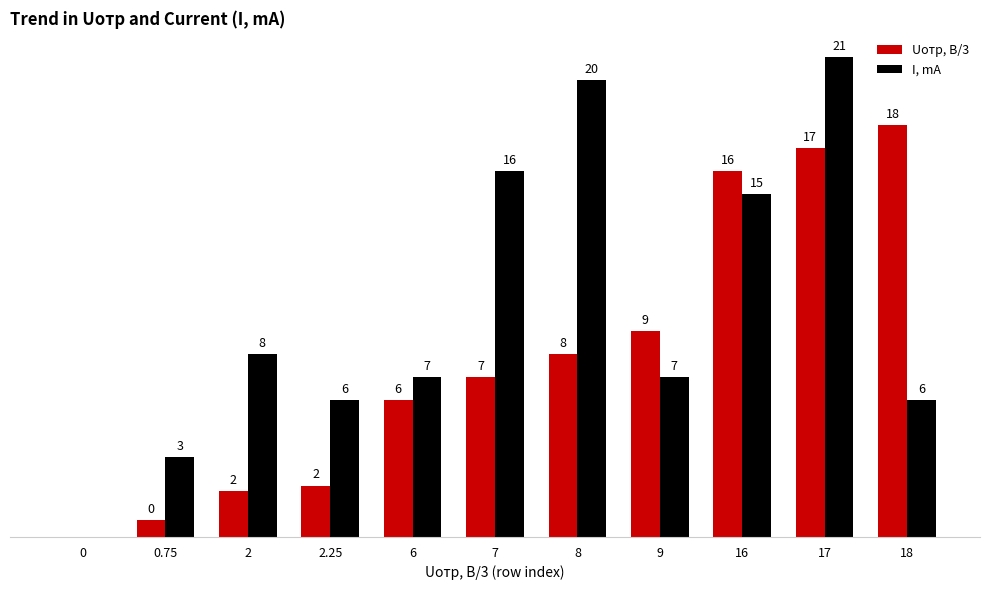

Between 8 and 17, which series saw the biggest shift?

Uотр, В/3